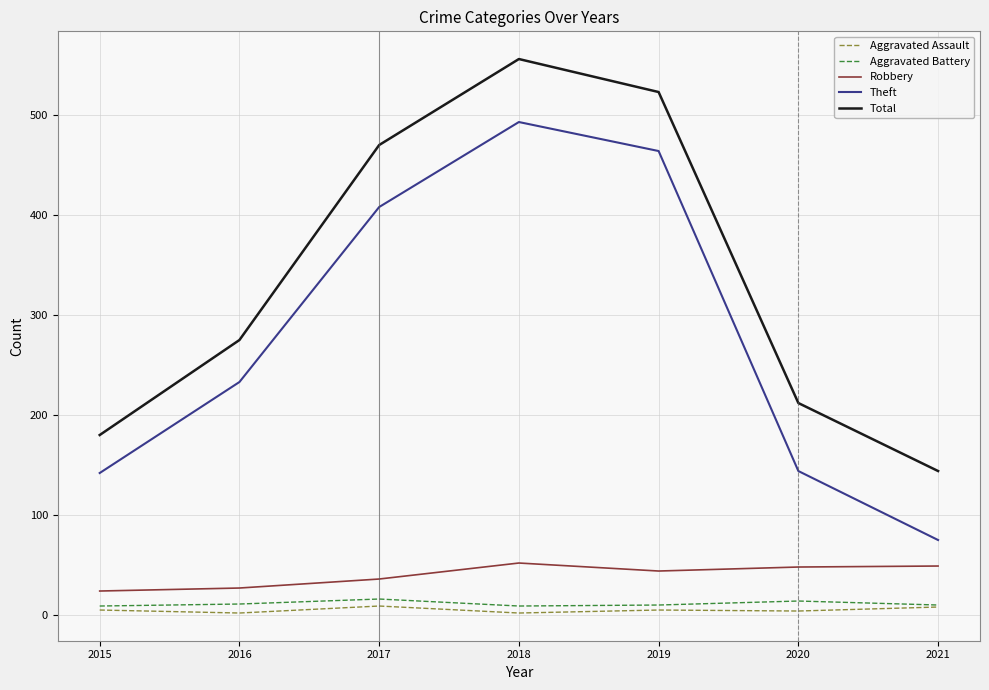

The value of Theft at 2019 is 671. True or false?

False